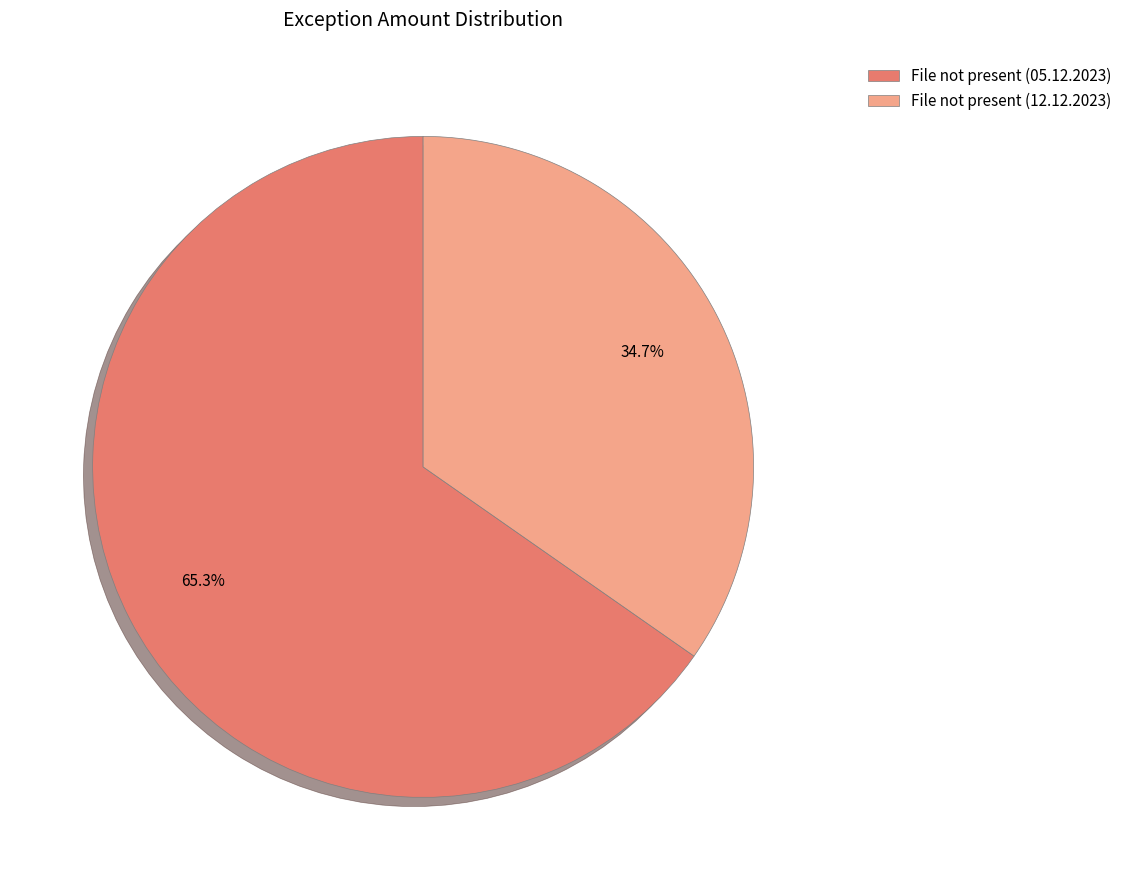

Does File not present (05.12.2023) represent more than half of the total?

Yes